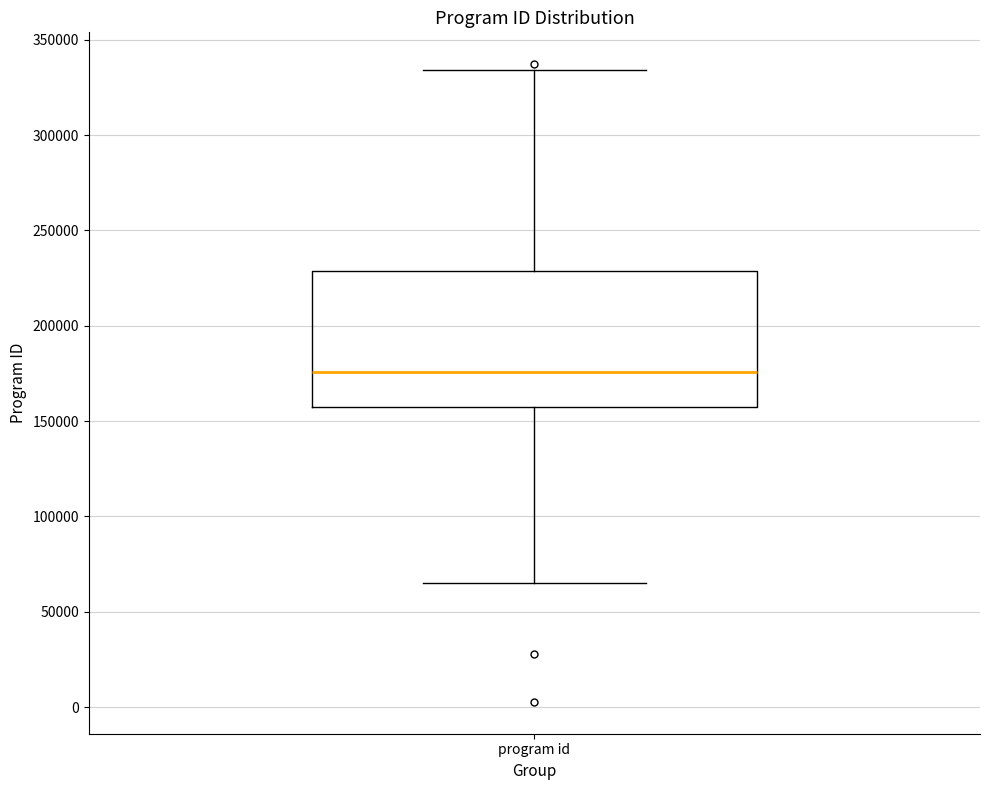

Where does the upper whisker of the box for program id end on the y-axis? The values are not printed on the chart, so give them approximately, as read against the axis.

335000